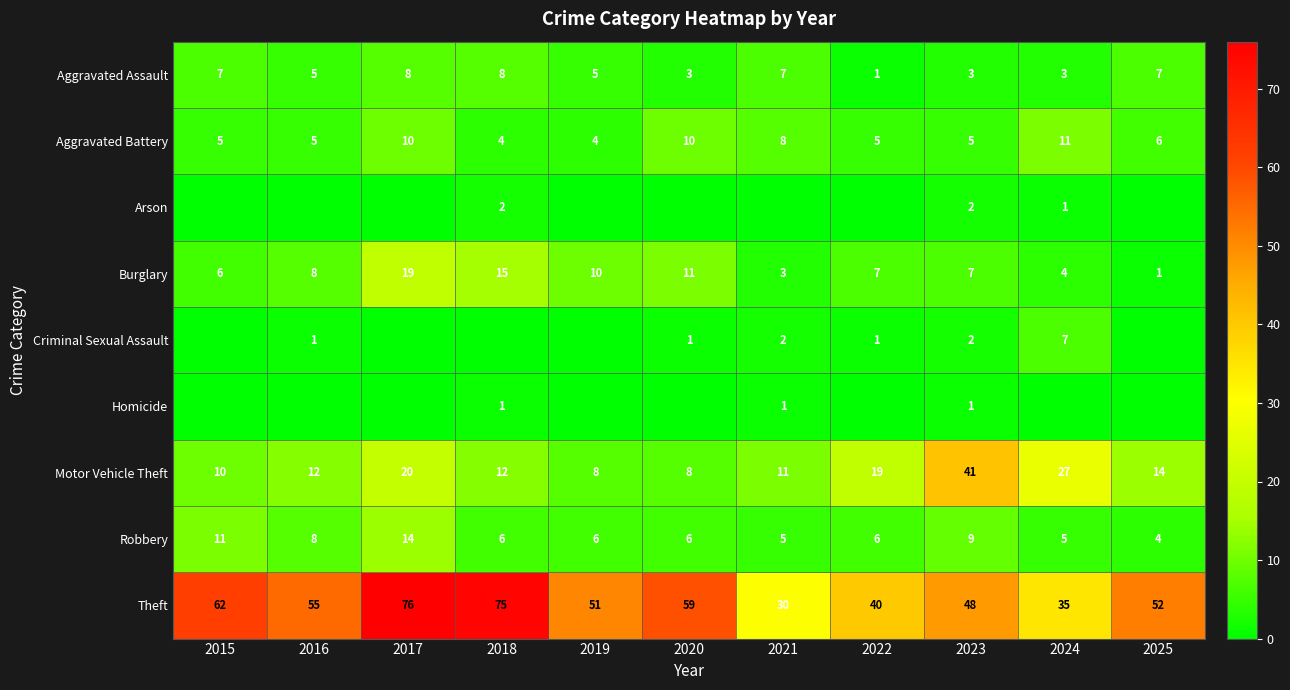

At which label does Burglary first exceed 7?

2016